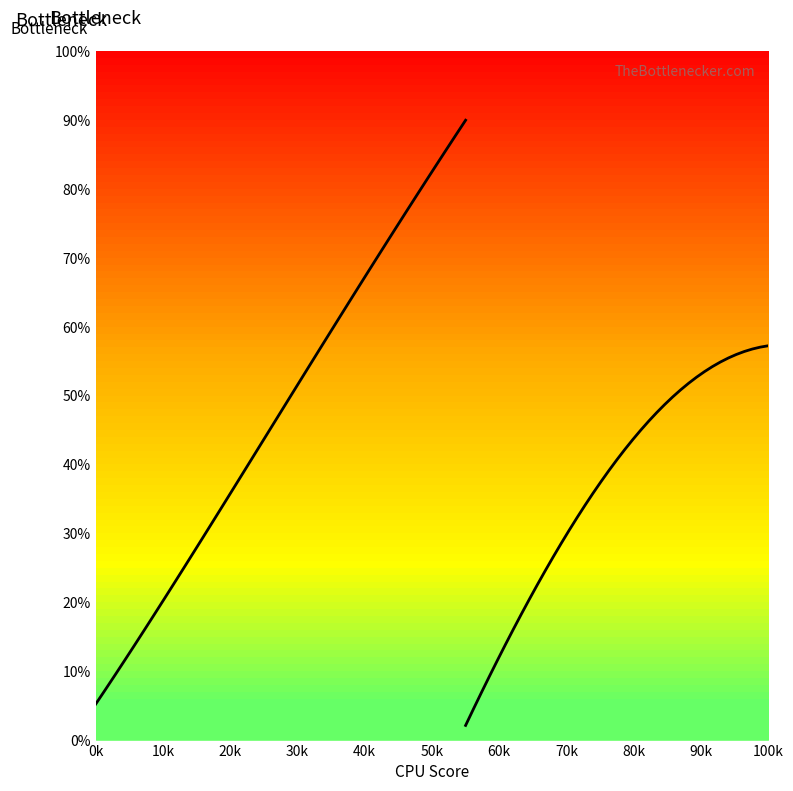

How many lines are shown in the chart?

2